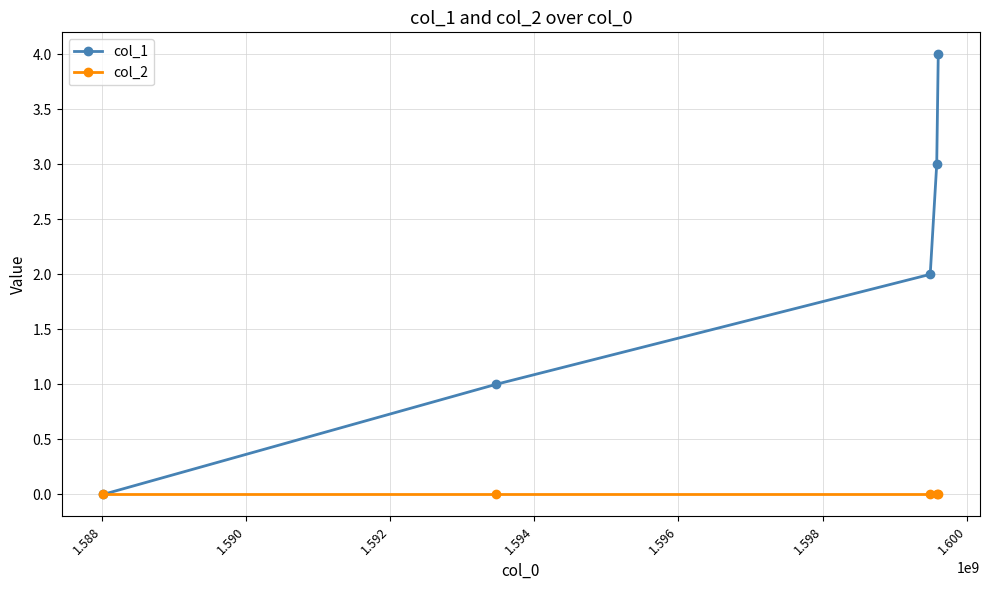

What is the greatest value displayed?

4